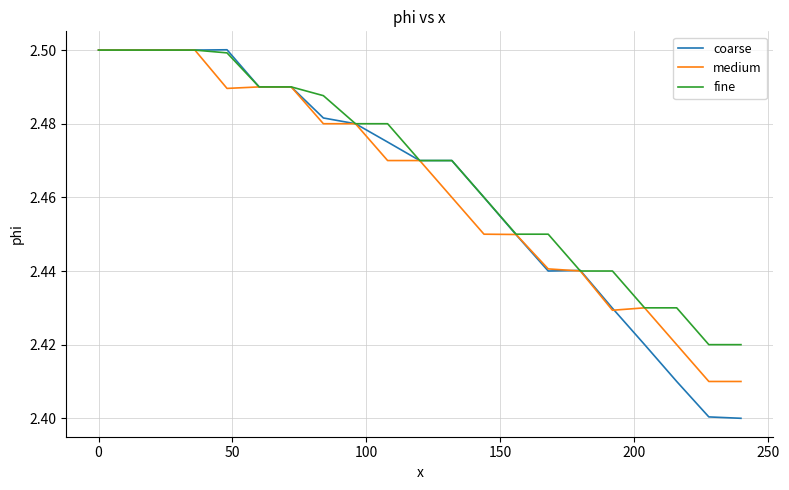

Which series has the largest range (max minus min)?

coarse